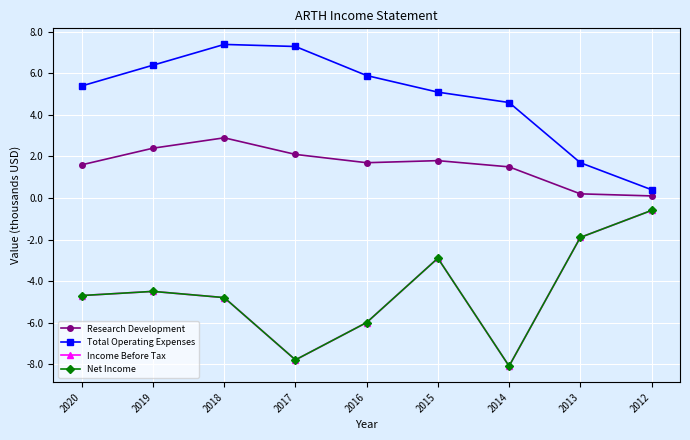

In Research Development, how many points are higher than both neighbors (excluding endpoints)?

2